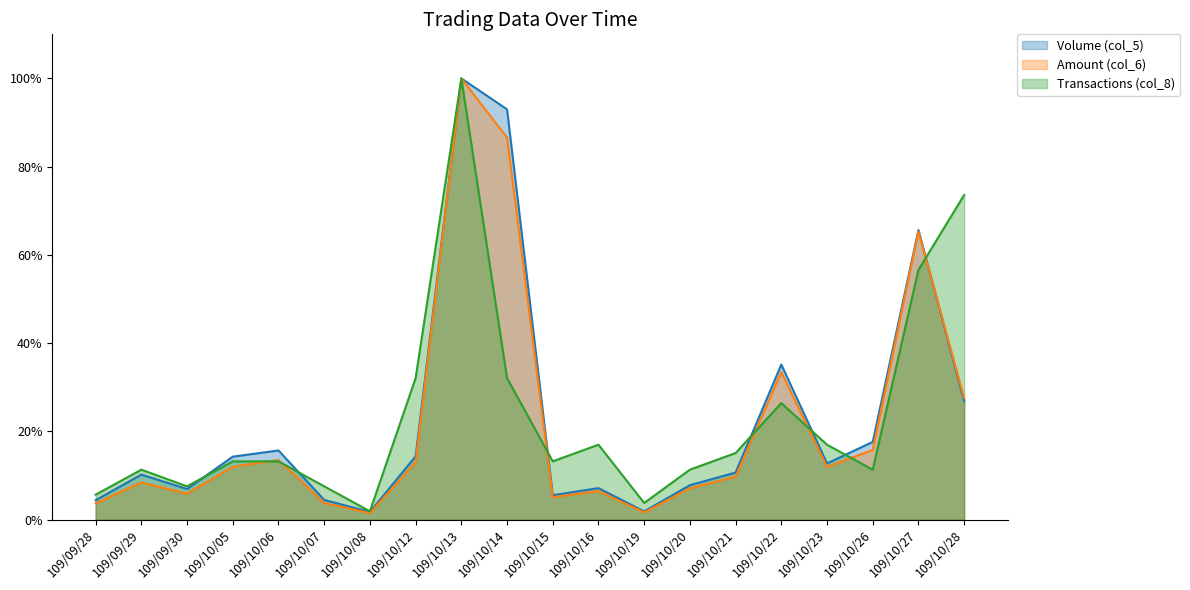

How many values in the Volume (col_5) series are below 12?

10